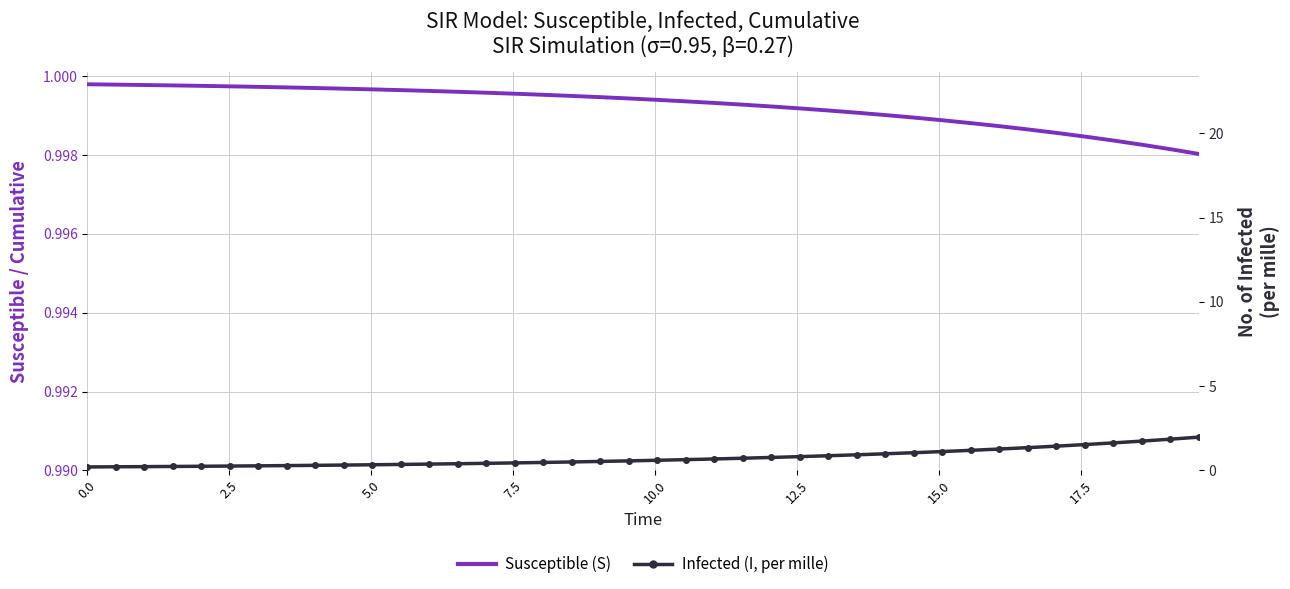

How many intersections are there between Susceptible (S) and Infected (I, per mille)?

1